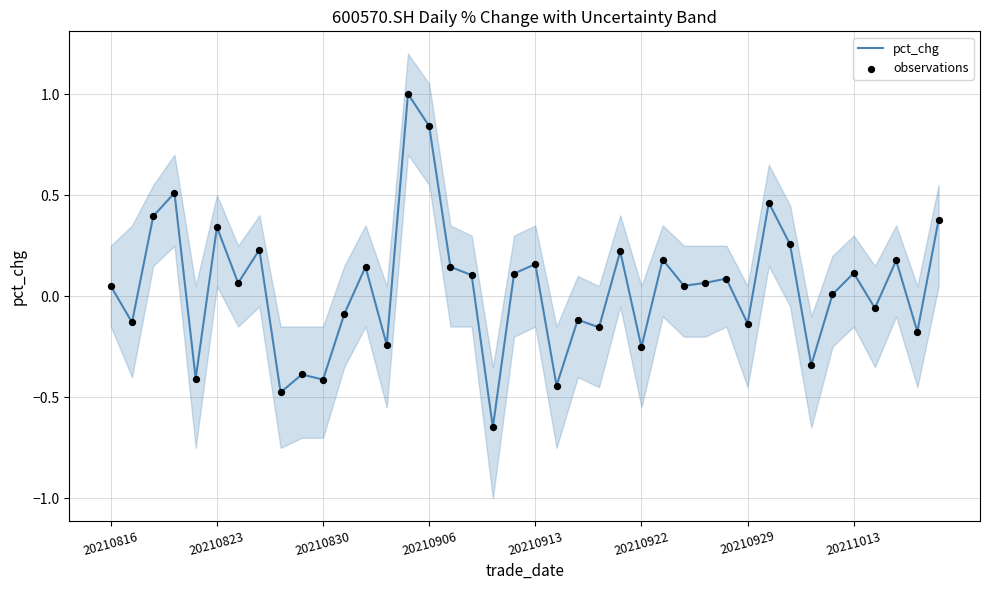

Is the value of observations at 20210823 greater than the value of pct_chg at 29?

No